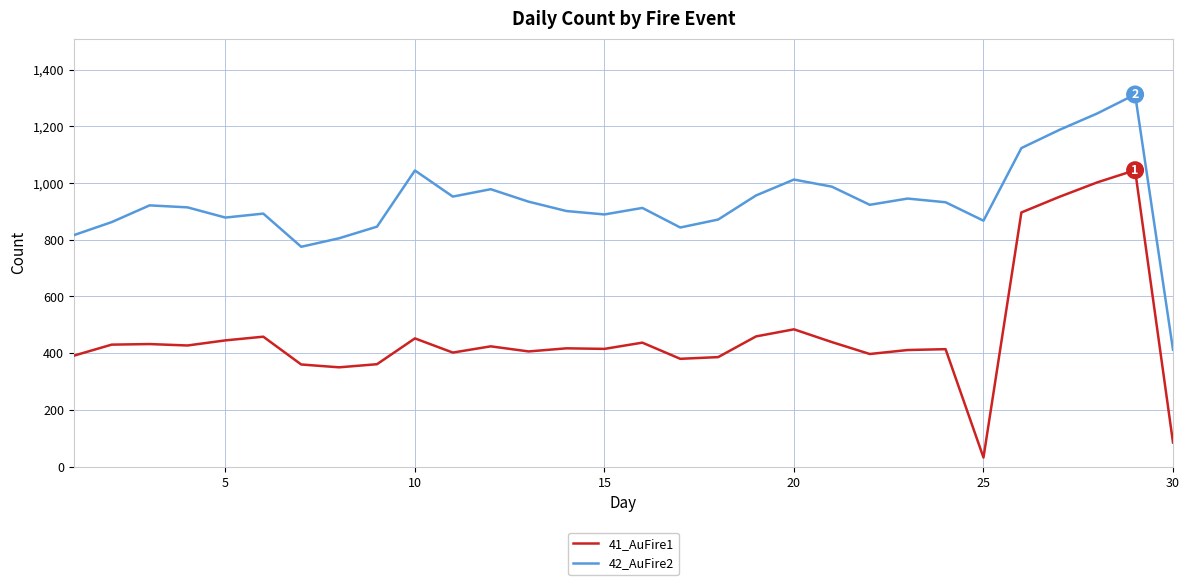

True or false: 42_AuFire2 has more than 2 interior local peaks.

True